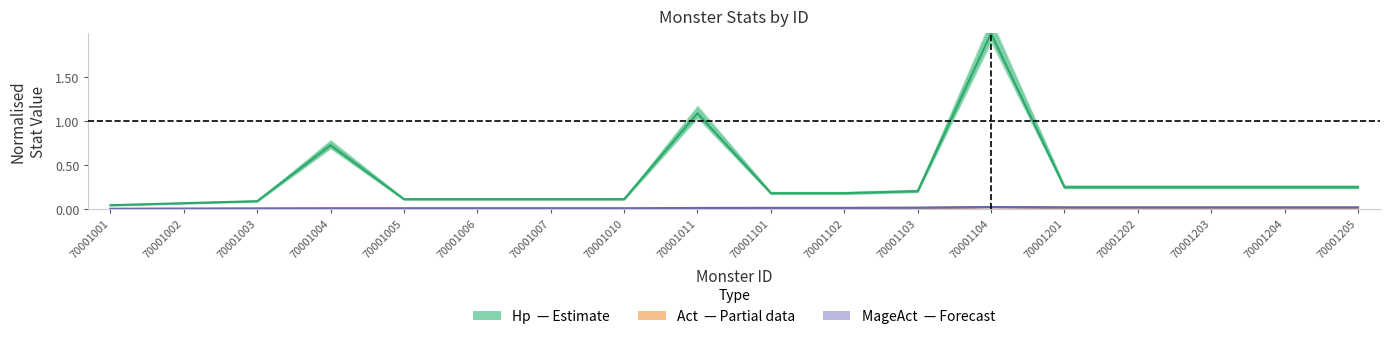

Count the Act values in the range 0 to 1.

18